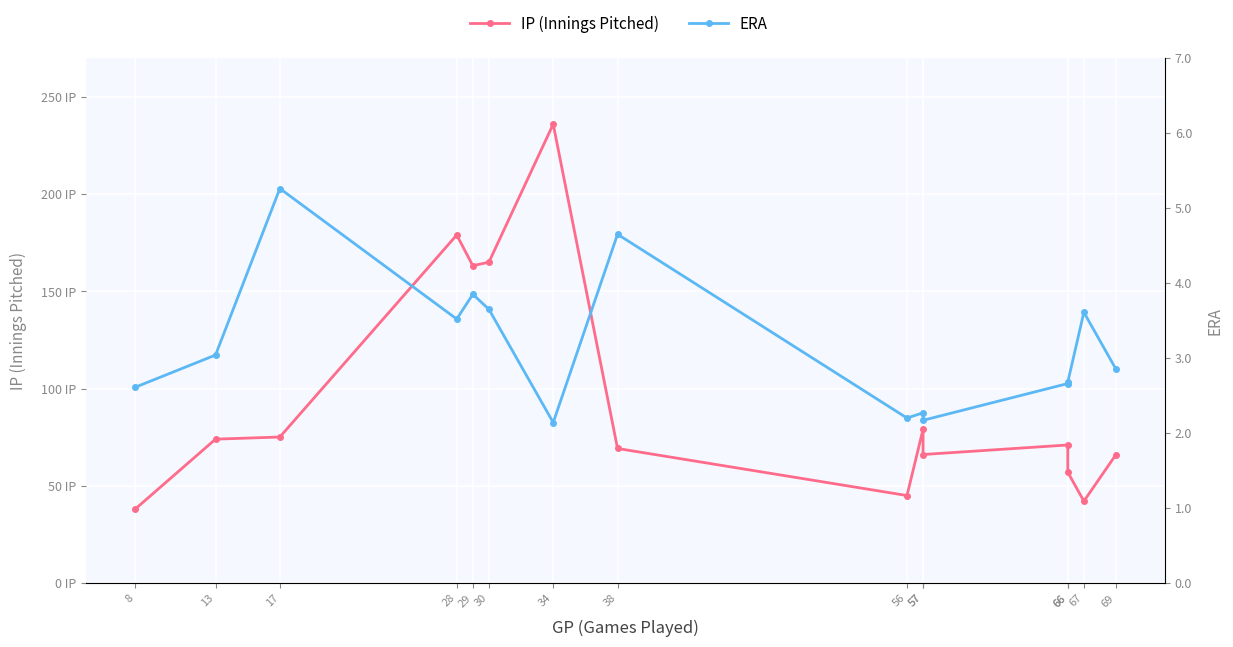

True or false: ERA and IP (Innings Pitched) intersect in this chart.

False